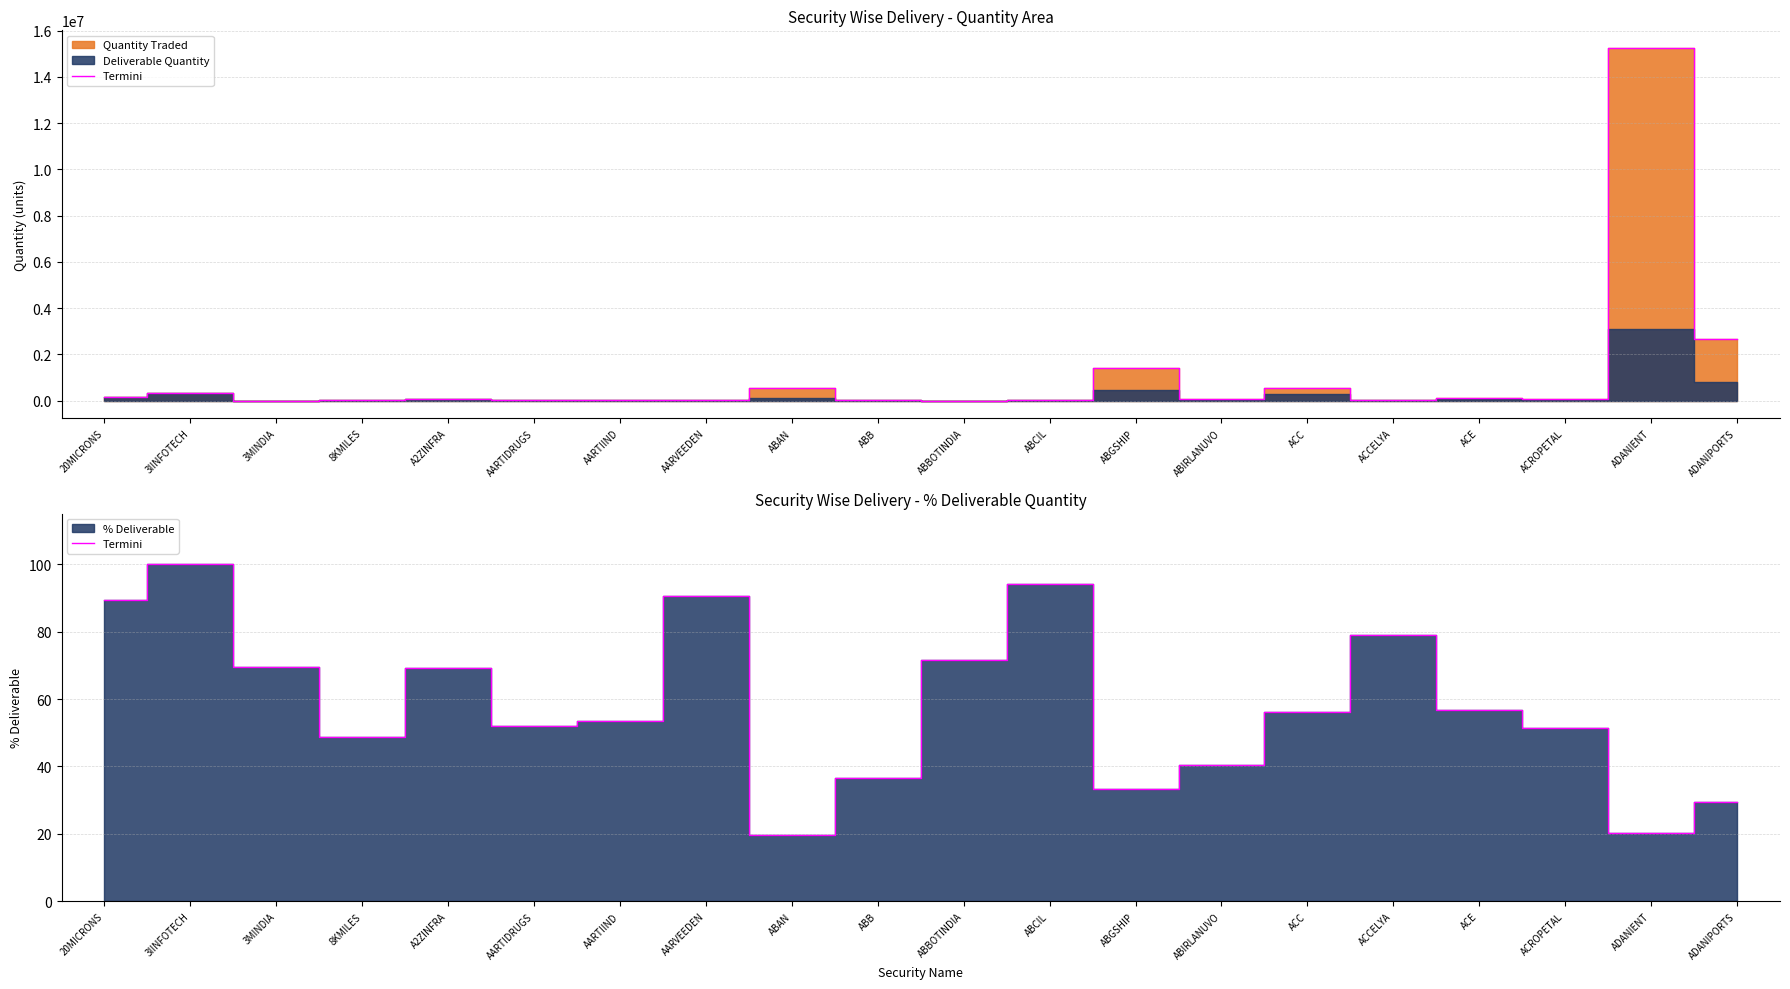

Approximately how many times larger is the value at ABBOTINDIA compared to ADANIPORTS?

2.4